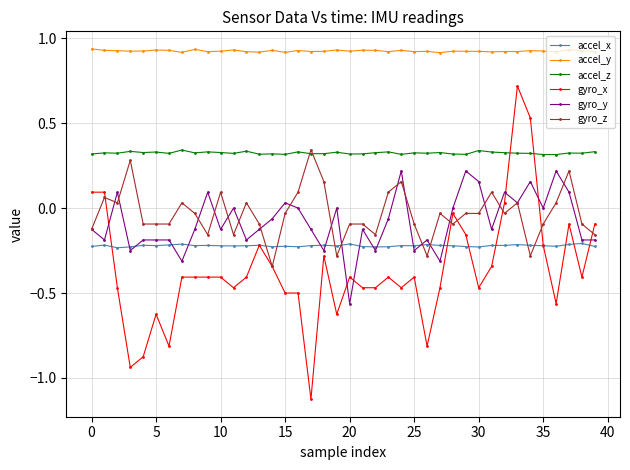

True or false: accel_z and accel_y intersect in this chart.

False